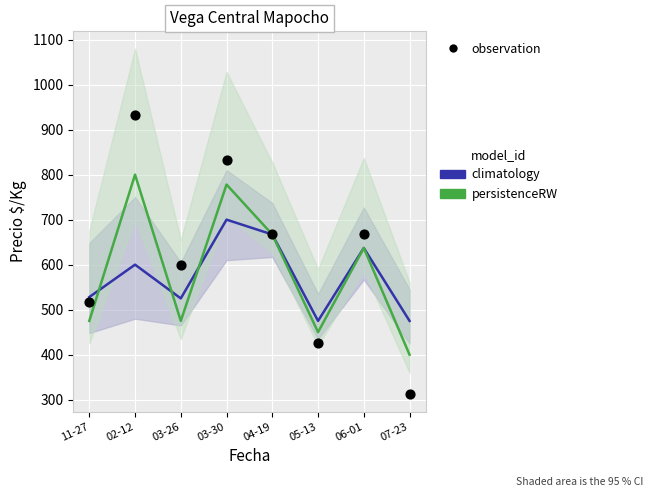

At which category is the sum across all series the highest?

02-12